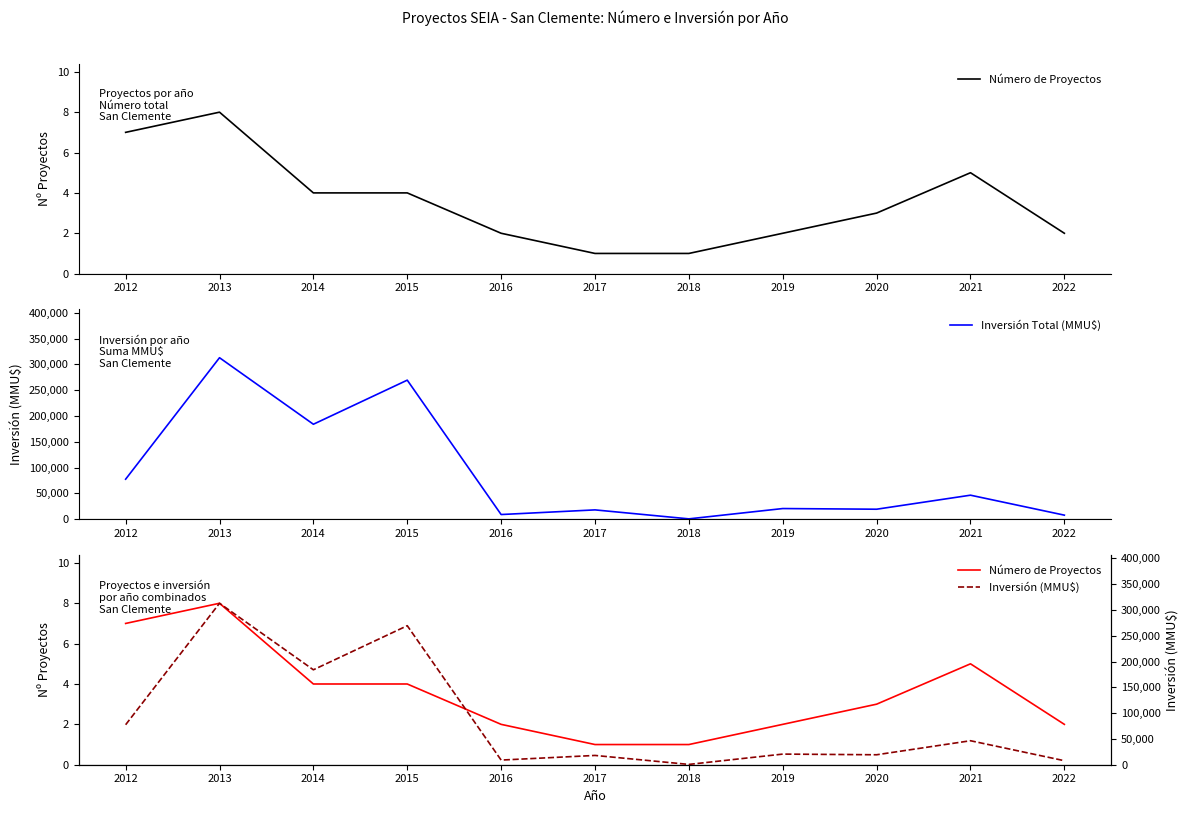

What is the difference between the Número de Proyectos values at 2018 and 2015?

3